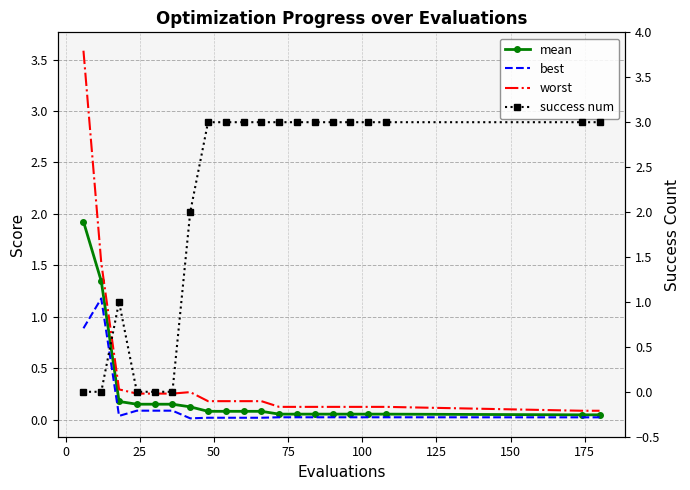

Between 0 and 75, which series saw the biggest shift?

worst